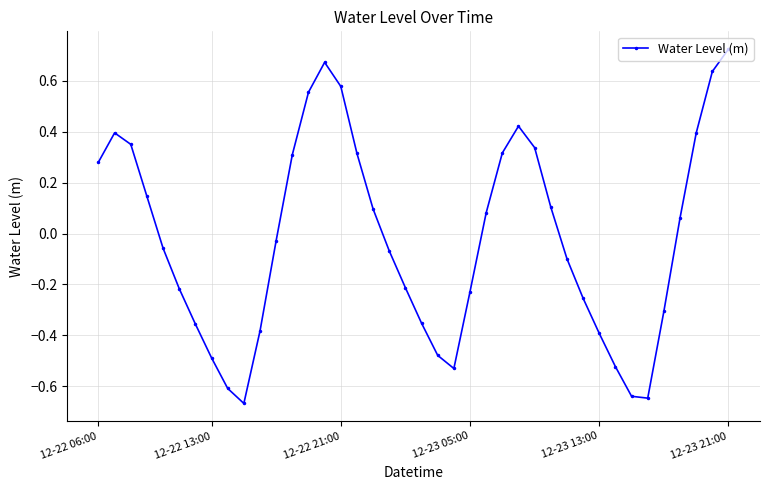

What is the sum of all values?

-0.8